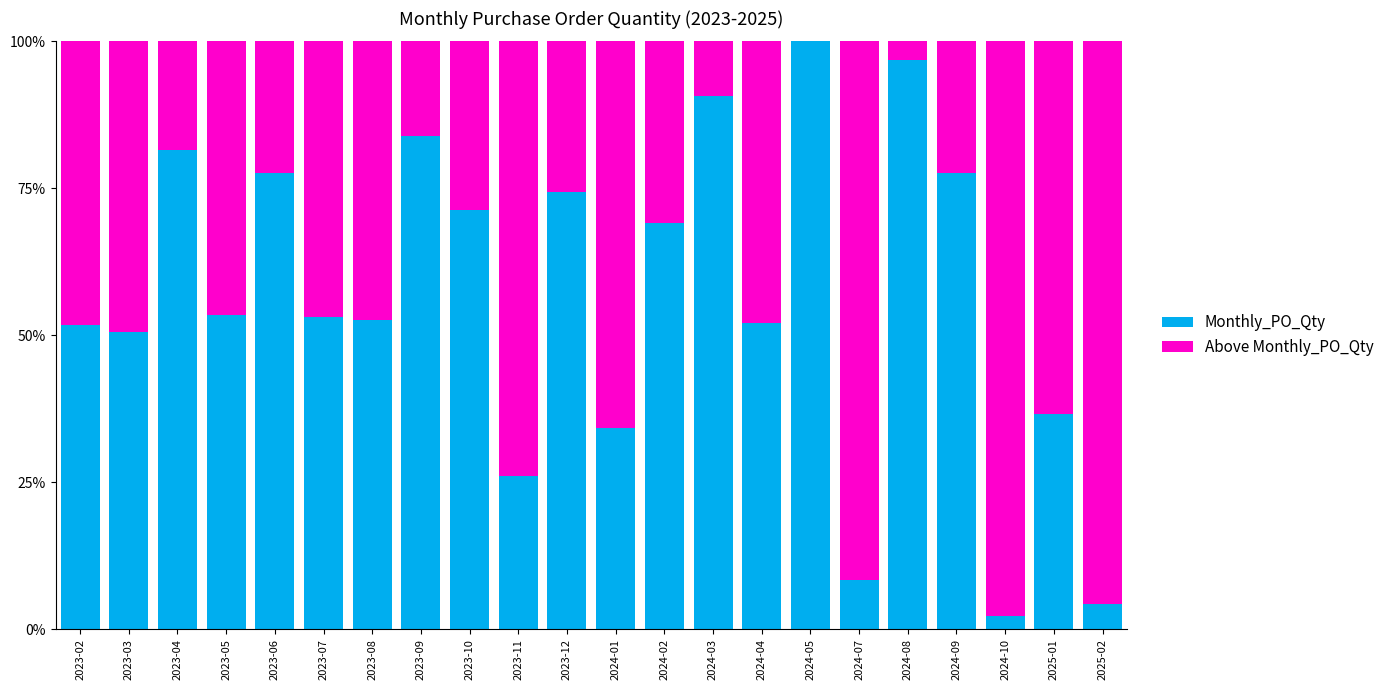

What is the highest value of the Monthly_PO_Qty series?

100.0